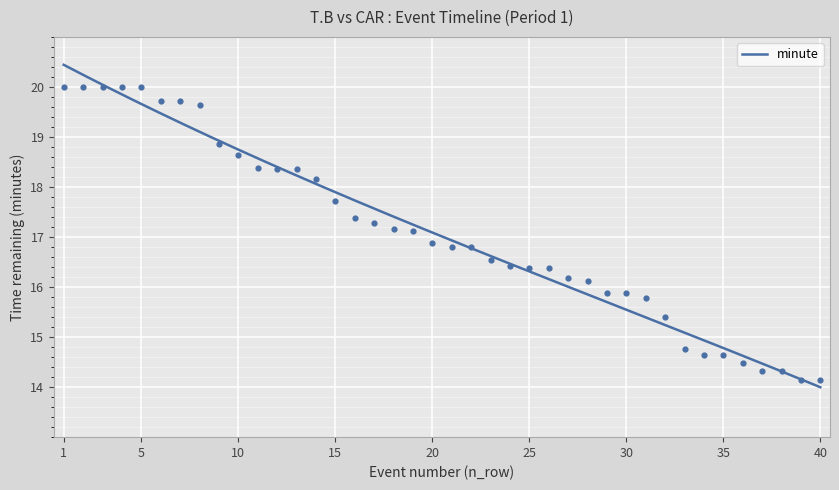

Which has a higher value, 36 or 1?

1